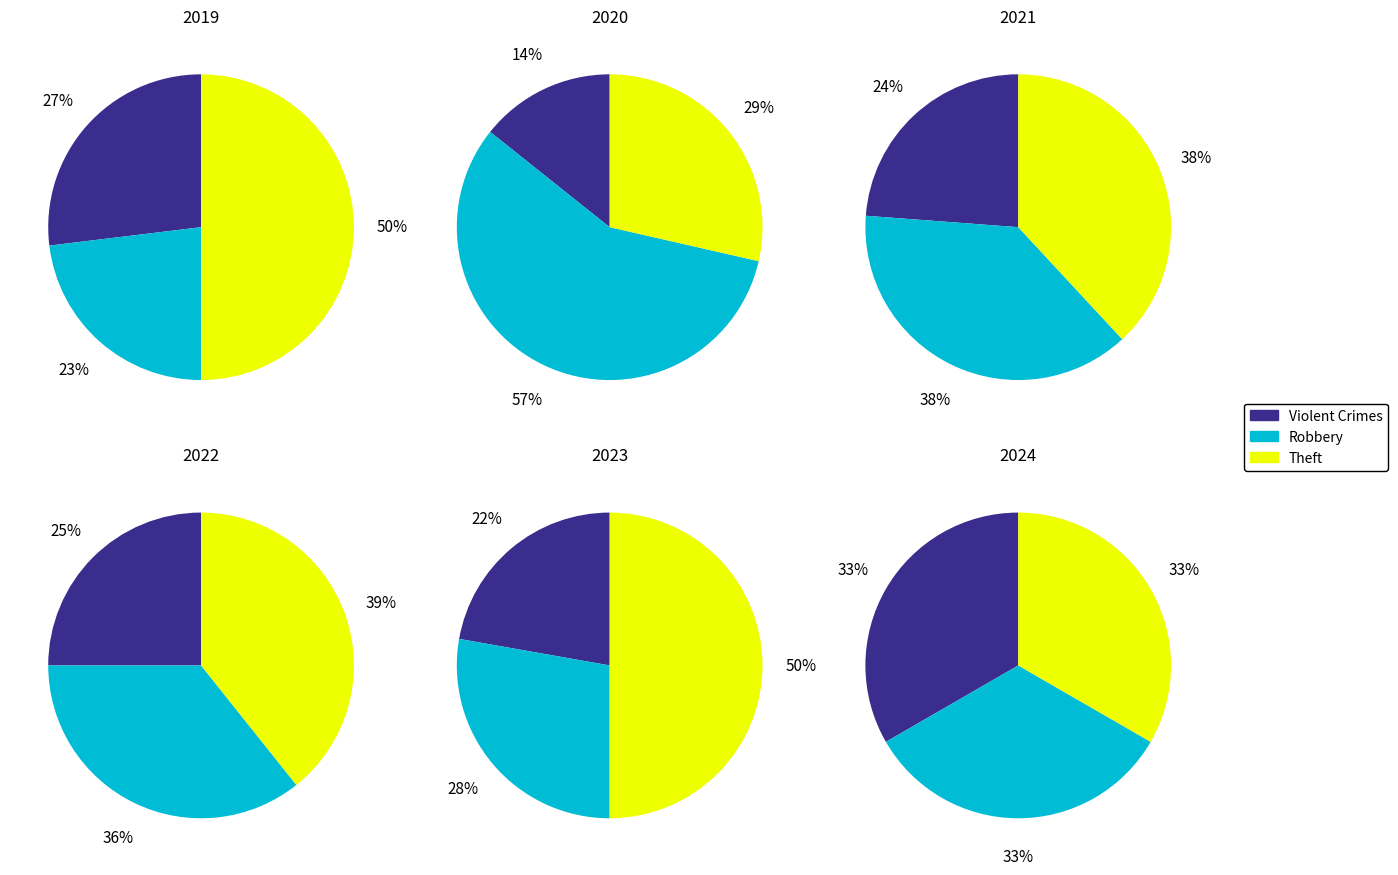

True or false: Homicide accounts for 16% of the total.

False